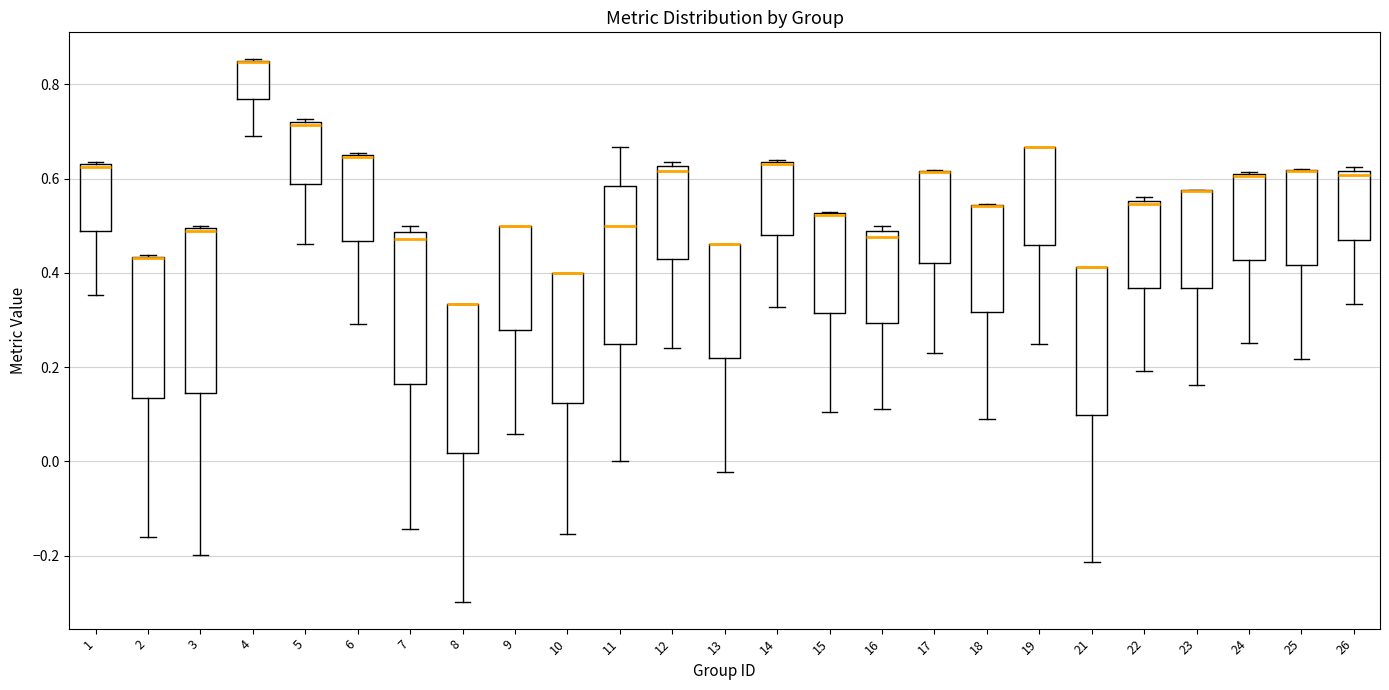

Where does the lower whisker of the box at x = 16 end on the y-axis? The values are not printed on the chart, so give them approximately, as read against the axis.

0.12